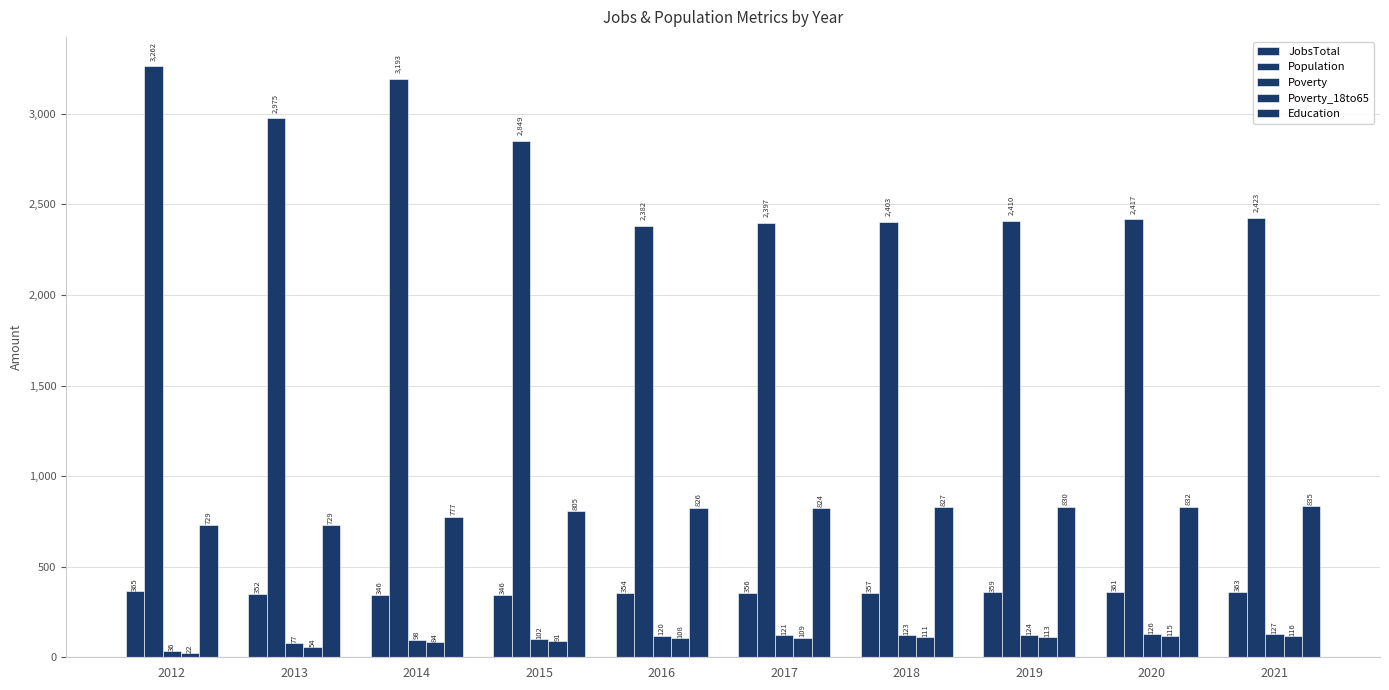

What is the total value across all series at 2017?

3807